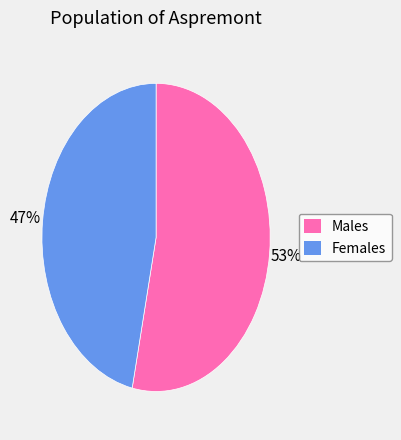

To the nearest percent, what is the average slice percentage?

50%